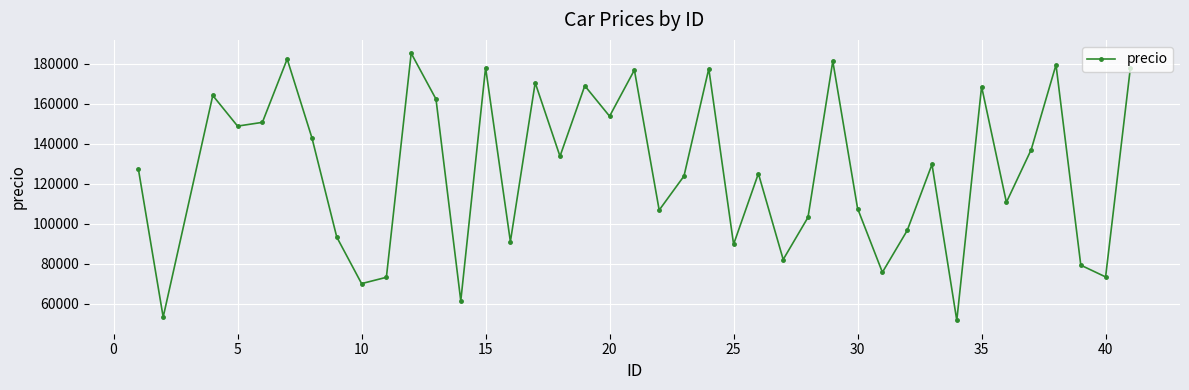

What is the smallest value displayed?

51757.6